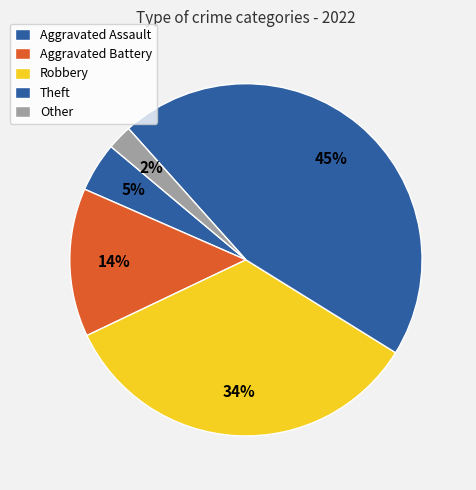

How many slices are in this pie chart?

5